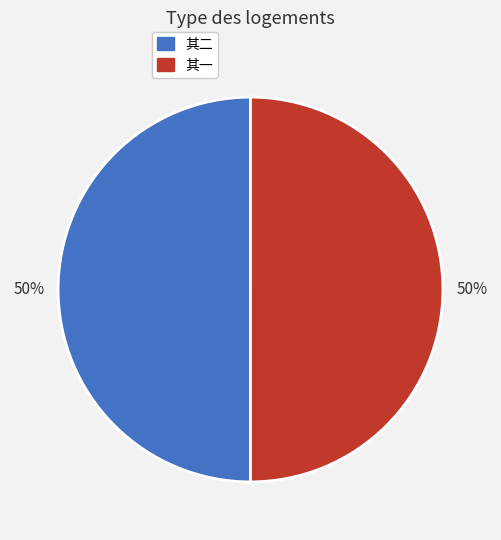

To the nearest percent, what is the average slice percentage?

50%